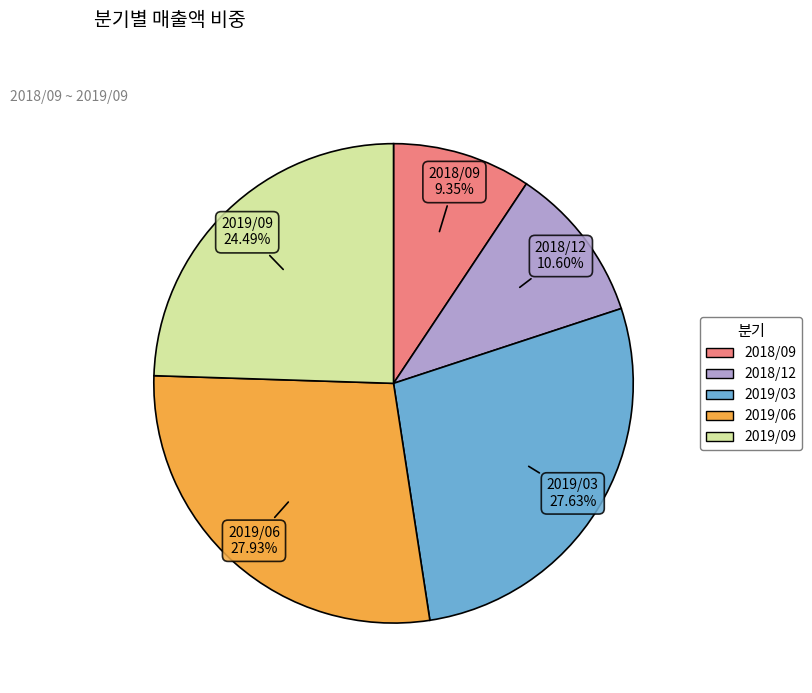

Which category has the smallest portion of the pie?

2018/09